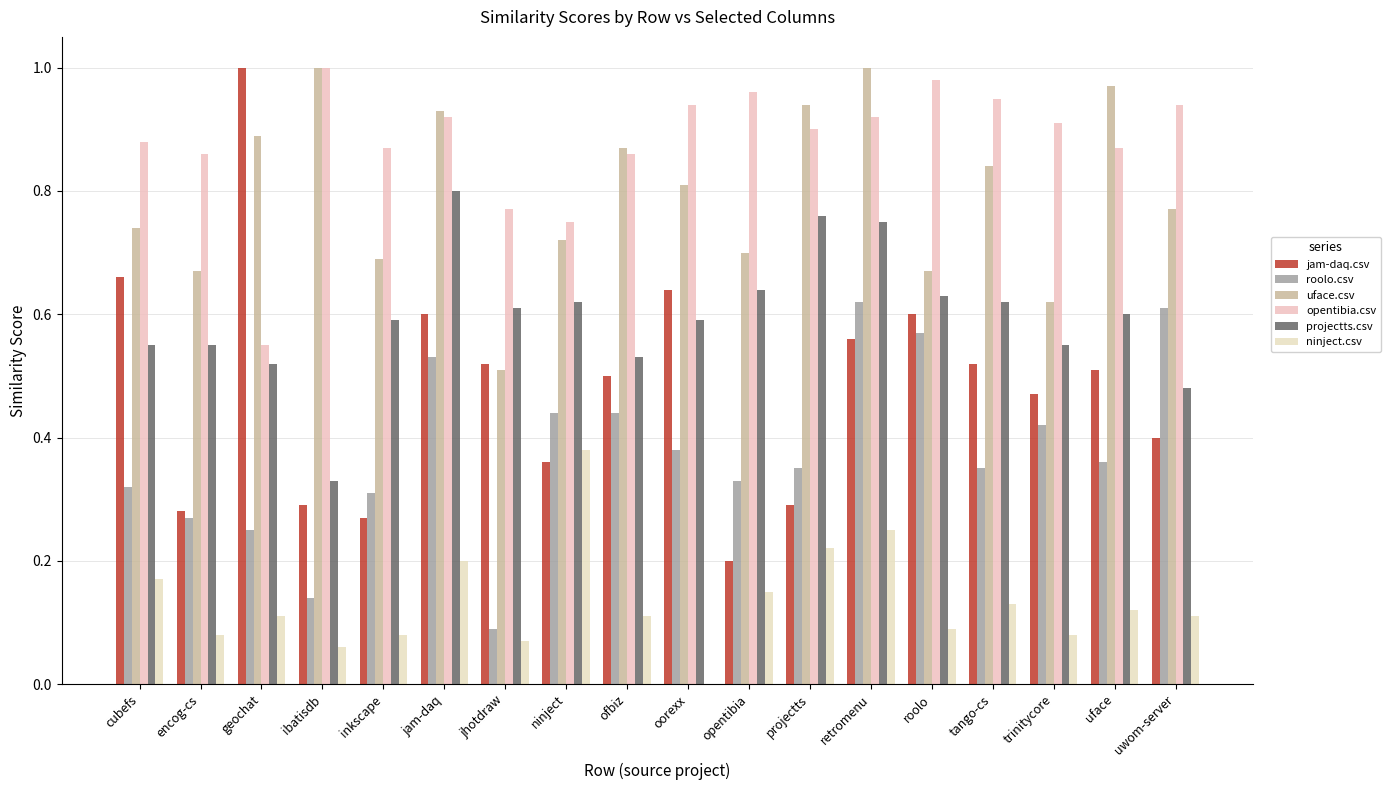

At which category is the sum across all series the highest?

retromenu